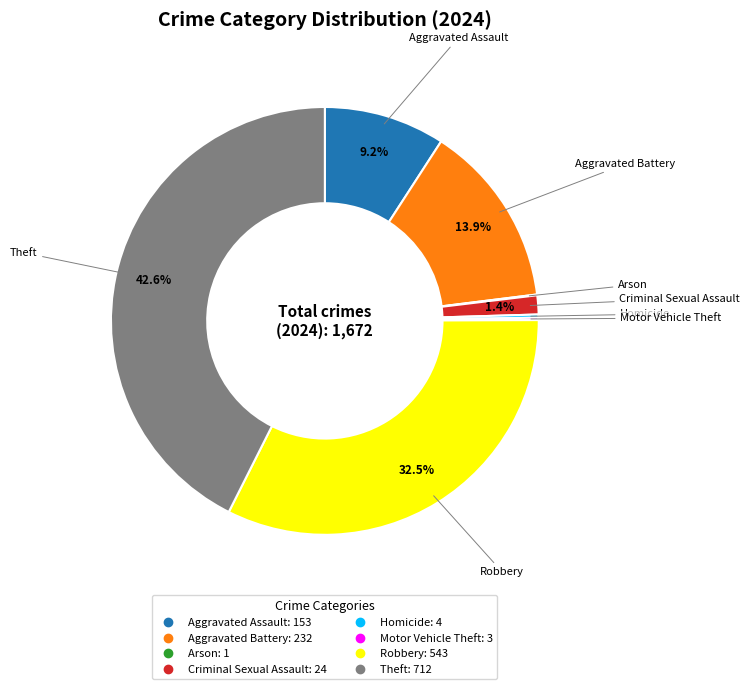

Is there a majority slice in this chart?

No